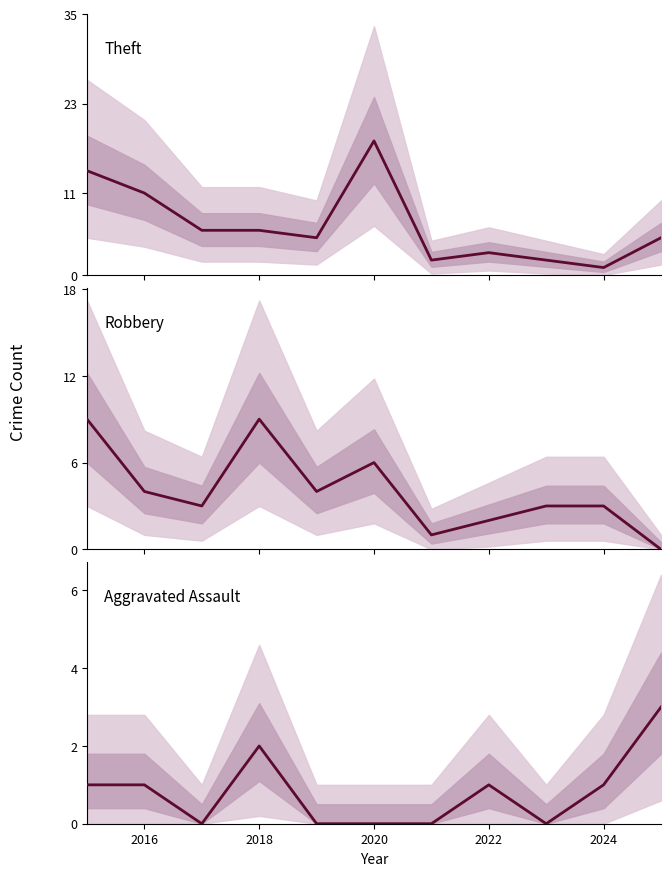

At how many categories does at least one series exceed 12?

2